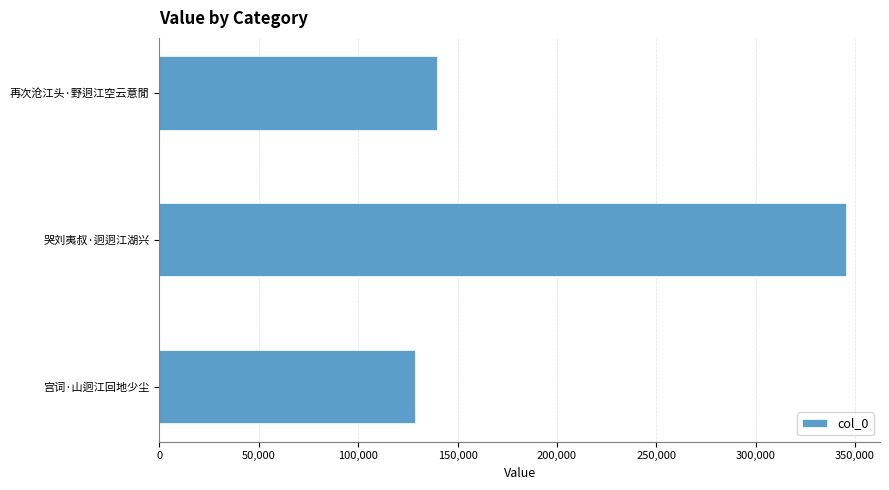

Is it true that the value at 再次沧江头·野迥江空云意閒 is 224754?

False